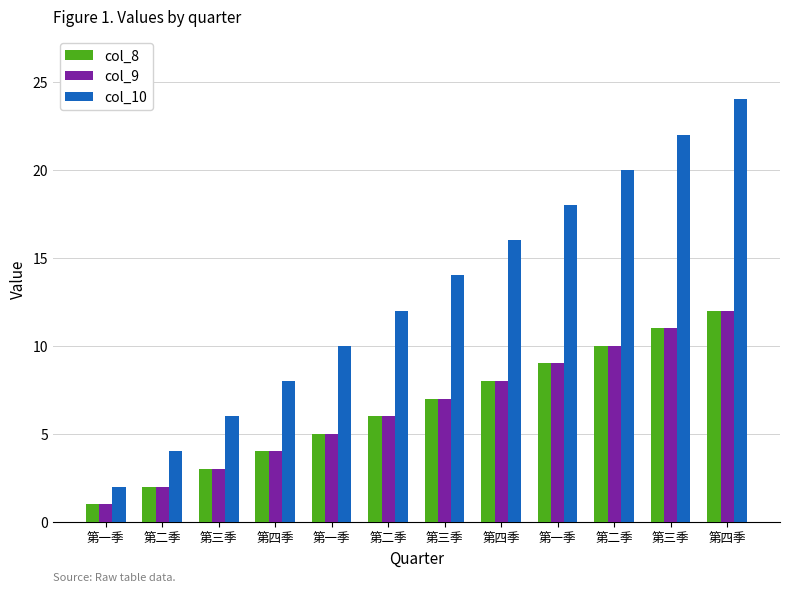

Reading left to right, list all the values displayed in this chart.

col_8: 第一季=1	第二季=2	第三季=3	第四季=4	第一季=5	第二季=6	第三季=7	第四季=8	第一季=9	第二季=10	第三季=11	第四季=12
col_9: 第一季=1	第二季=2	第三季=3	第四季=4	第一季=5	第二季=6	第三季=7	第四季=8	第一季=9	第二季=10	第三季=11	第四季=12
col_10: 第一季=2	第二季=4	第三季=6	第四季=8	第一季=10	第二季=12	第三季=14	第四季=16	第一季=18	第二季=20	第三季=22	第四季=24